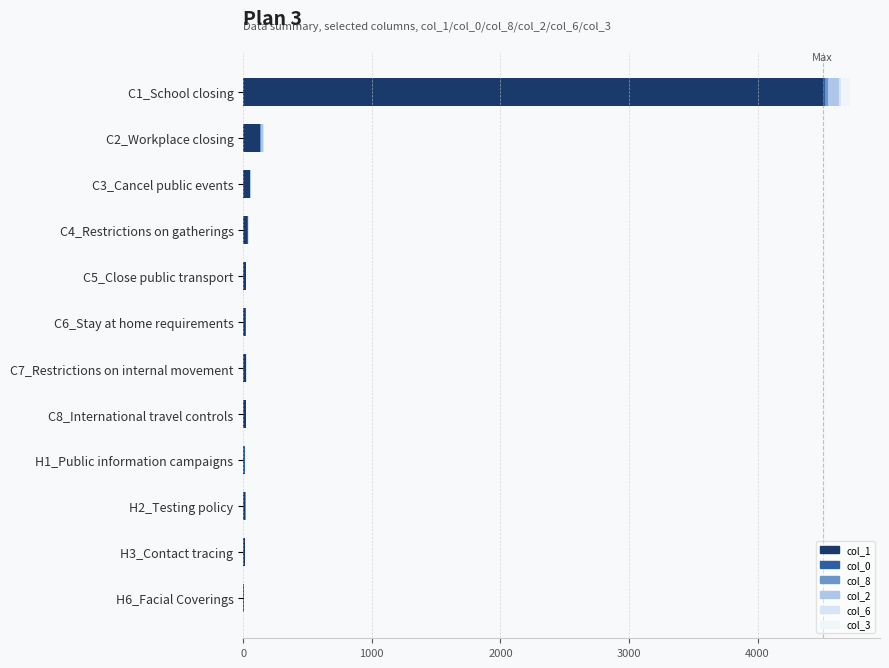

What are all the series names shown in the legend?

col_1, col_0, col_8, col_2, col_6, col_3